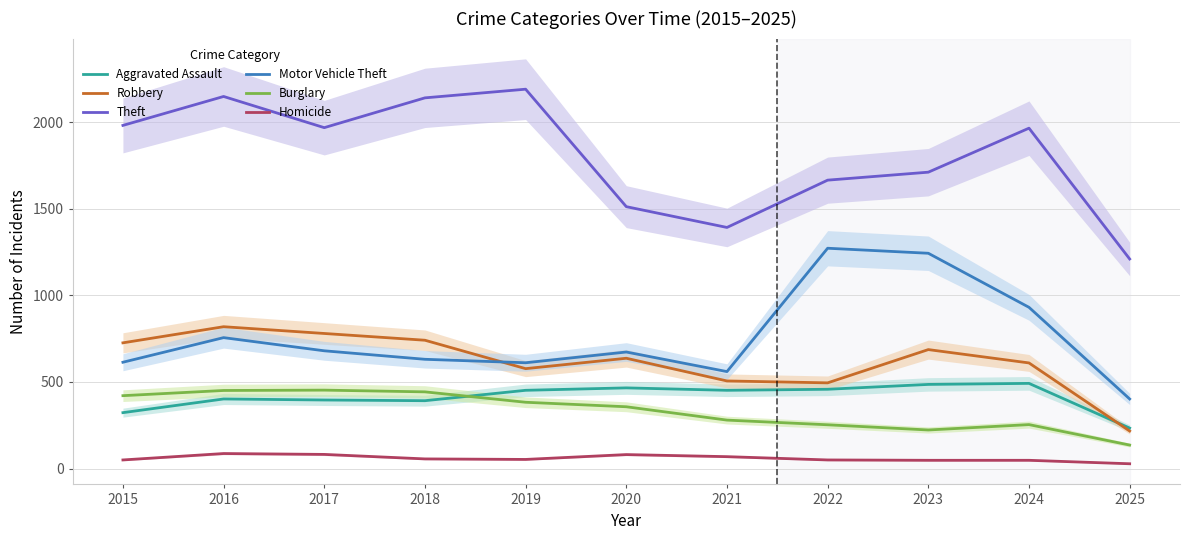

How many lines are shown in the chart?

6